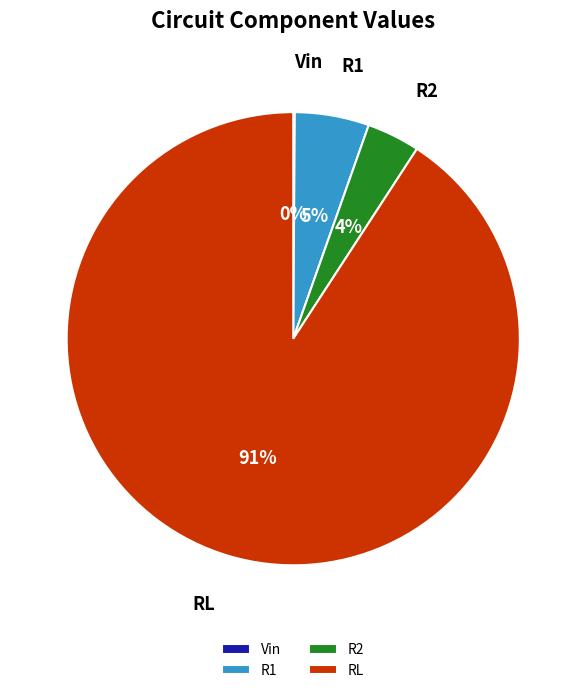

Combined, do R1 and RL account for over 50%?

Yes